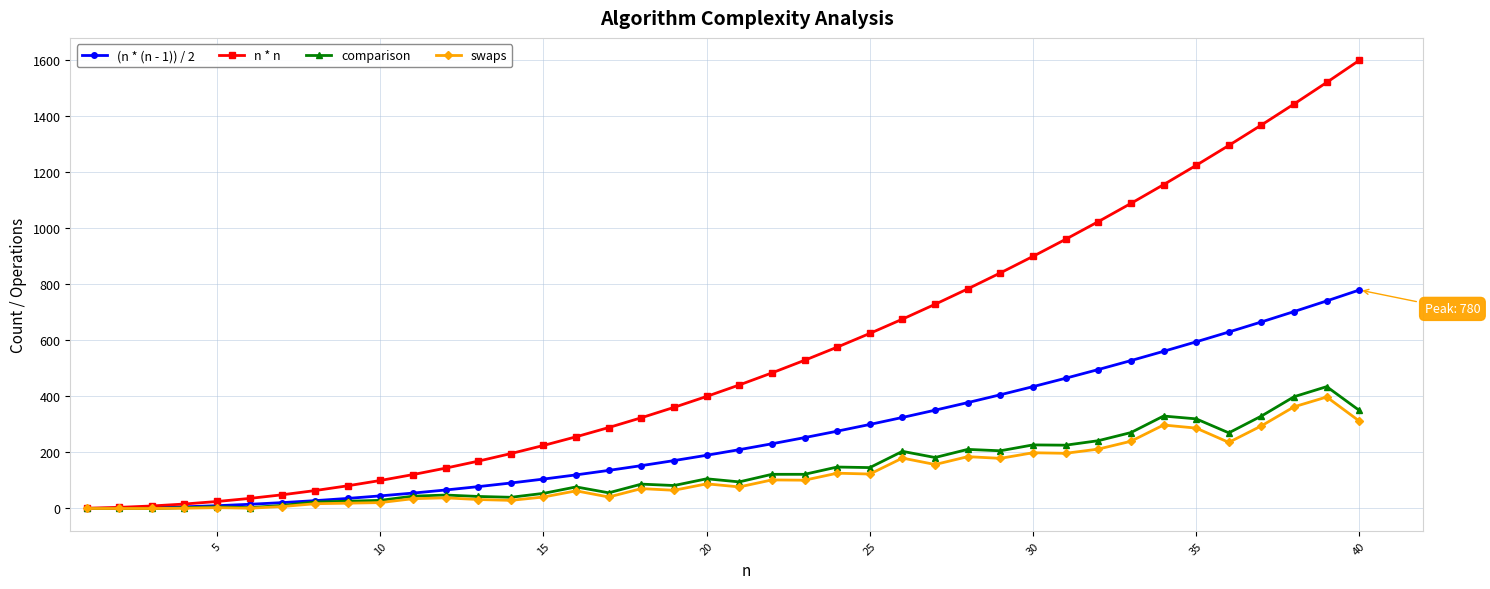

What is the maximum value shown in the chart?

1600